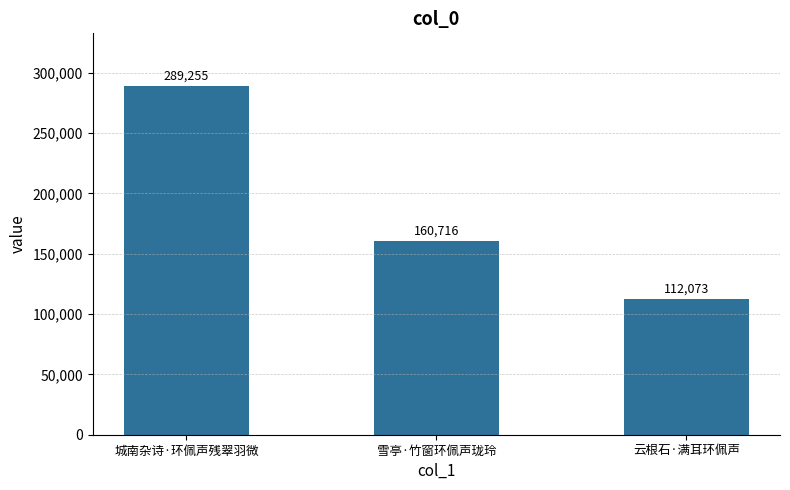

How many data points are less than 160716?

1